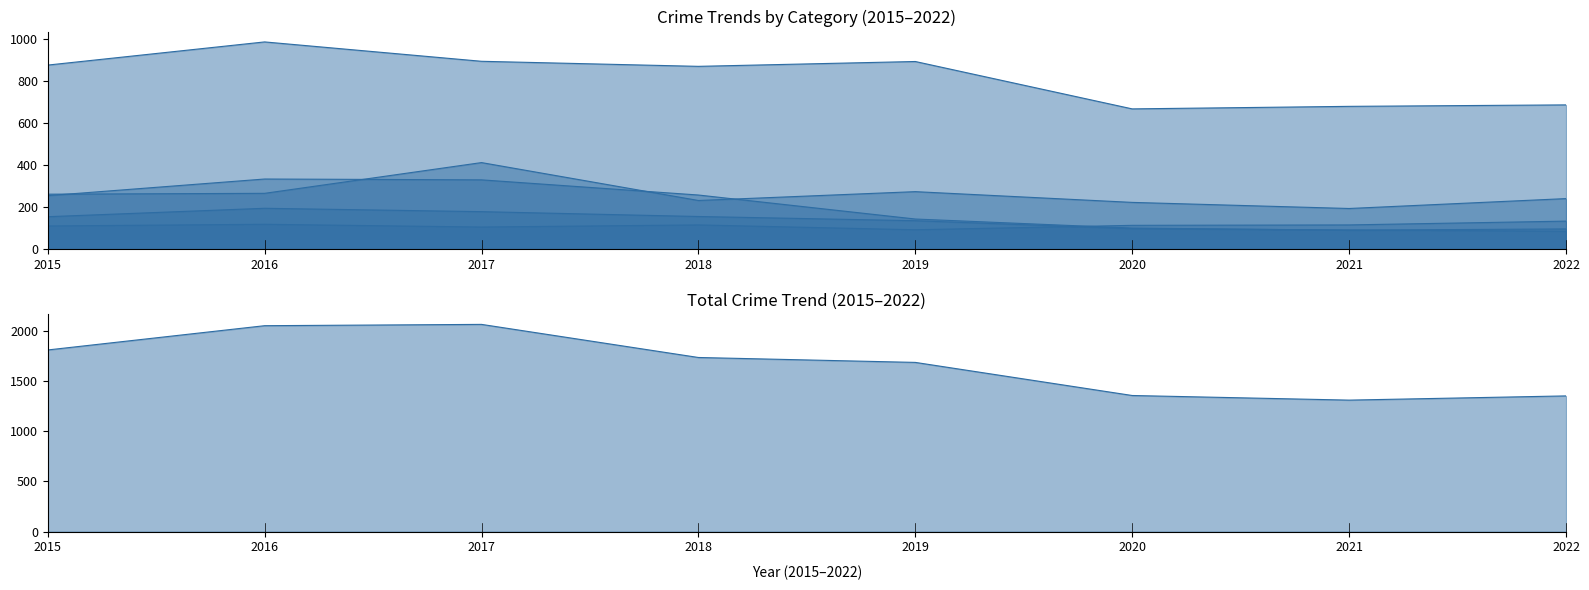

Which category has the lowest value in the Robbery series?

2022